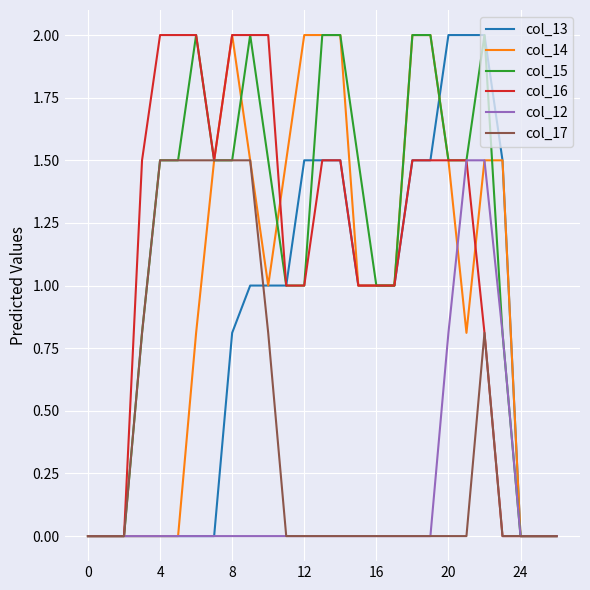

What is the difference between the maximum and minimum values in the col_15 series?

2.0